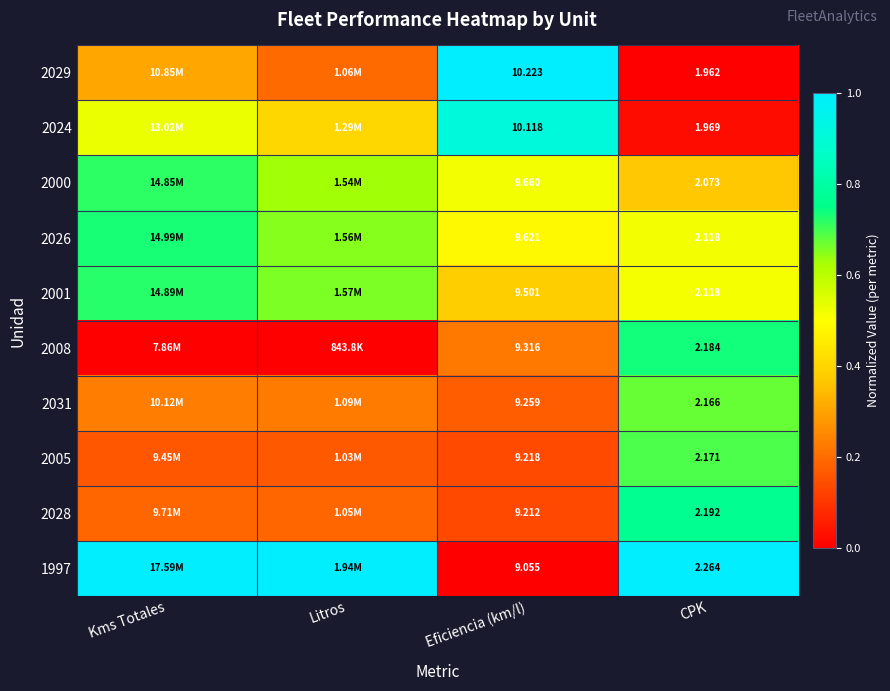

Rank the categories by 2000 value from highest to lowest.

Kms Totales, Litros, Eficiencia (km/l), CPK